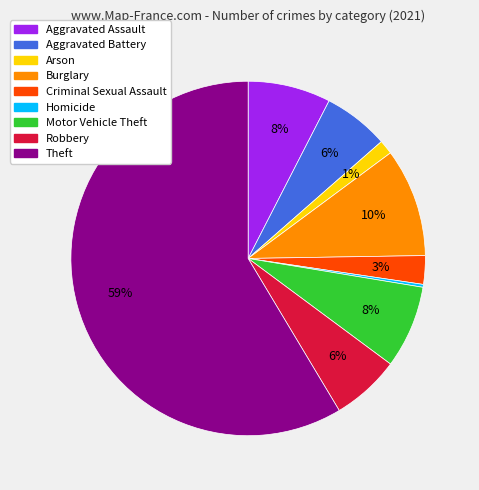

Do Arson and Theft together represent more than half of the pie?

Yes